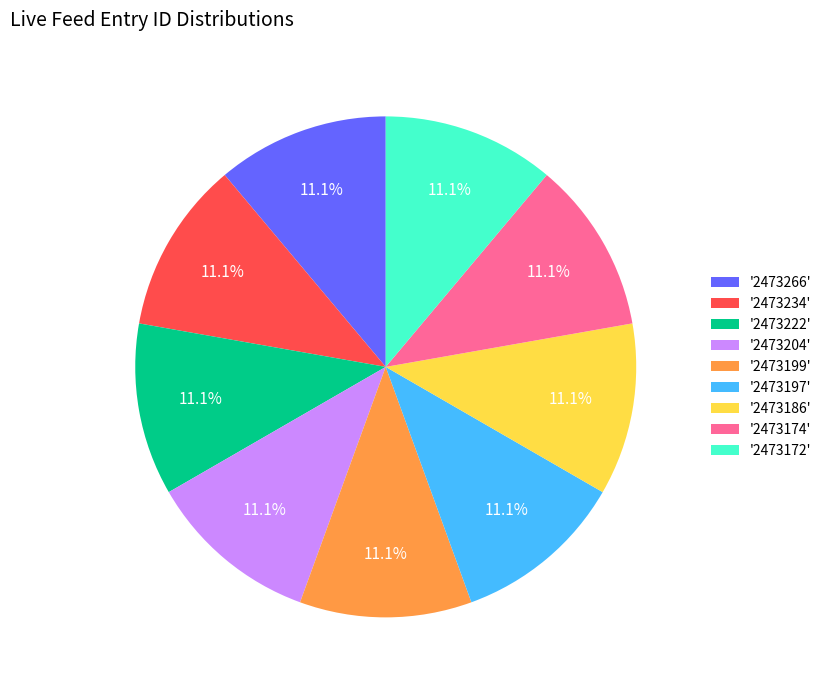

Does '2473174' represent more than half of the total?

No